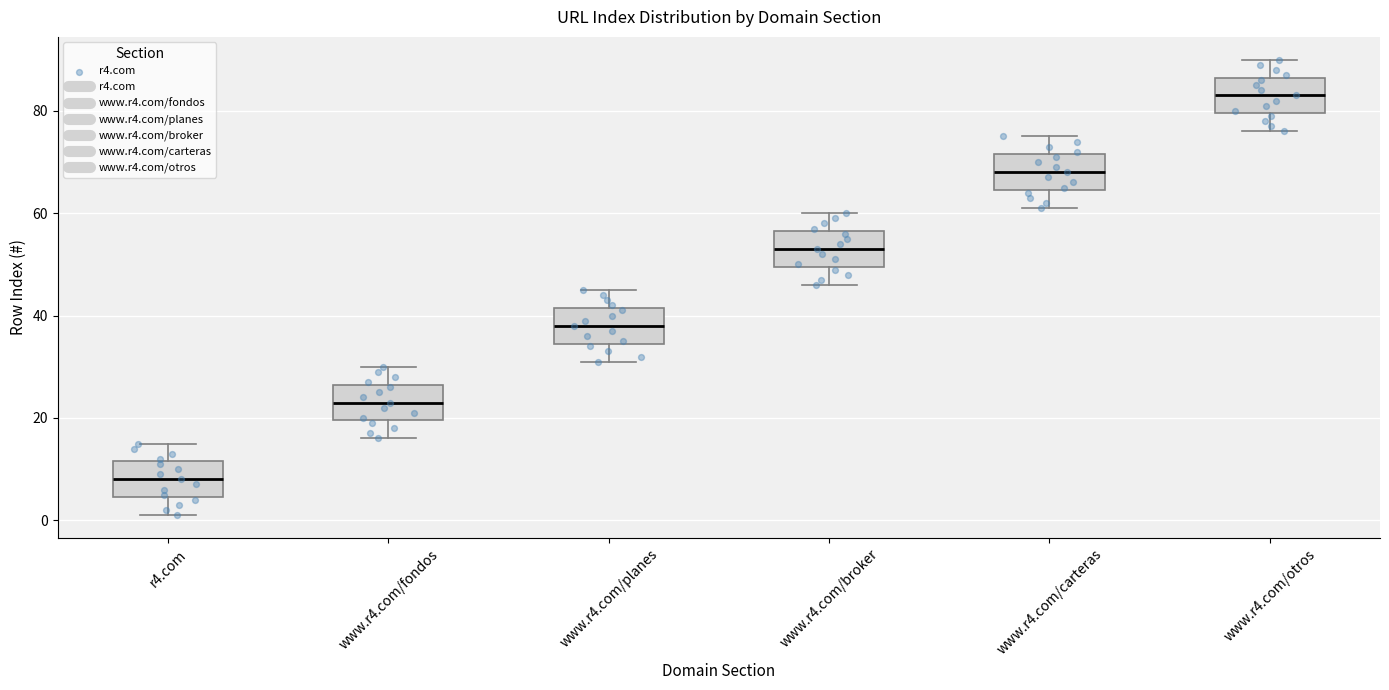

Reading left to right, transcribe this box plot: for each box, give where its median line is, the range the box spans, and where its two whiskers end, as read against the y-axis. The values are not printed on the chart, so give them approximately, as read against the axis.

r4.com: median 8, box 4 to 12, whiskers 2 to 16
www.r4.com/fondos: median 24, box 20 to 26, whiskers 16 to 30
www.r4.com/planes: median 38, box 34 to 42, whiskers 32 to 46
www.r4.com/broker: median 54, box 50 to 56, whiskers 46 to 60
www.r4.com/carteras: median 68, box 64 to 72, whiskers 62 to 76
www.r4.com/otros: median 84, box 80 to 86, whiskers 76 to 90